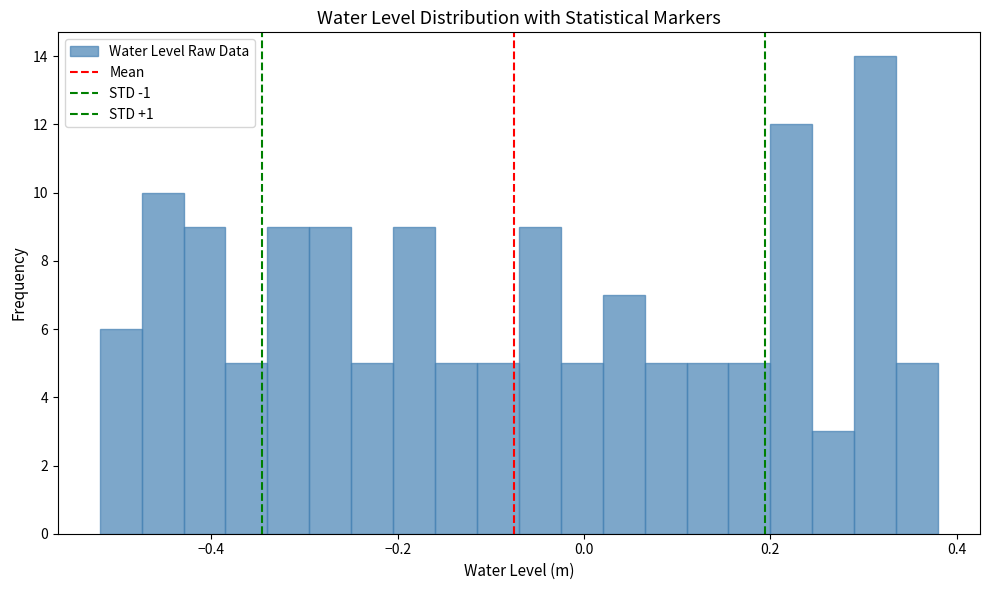

Read against the x-axis, roughly where is the centre of the tallest bar?

0.32